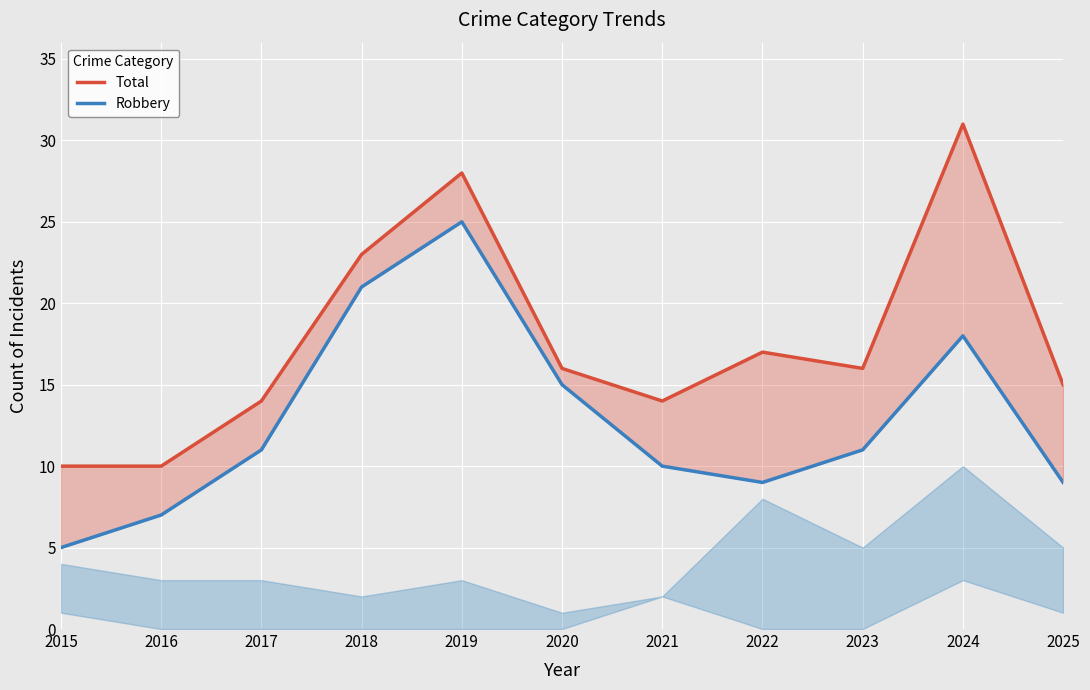

How many interior local valleys does the Total series have?

2